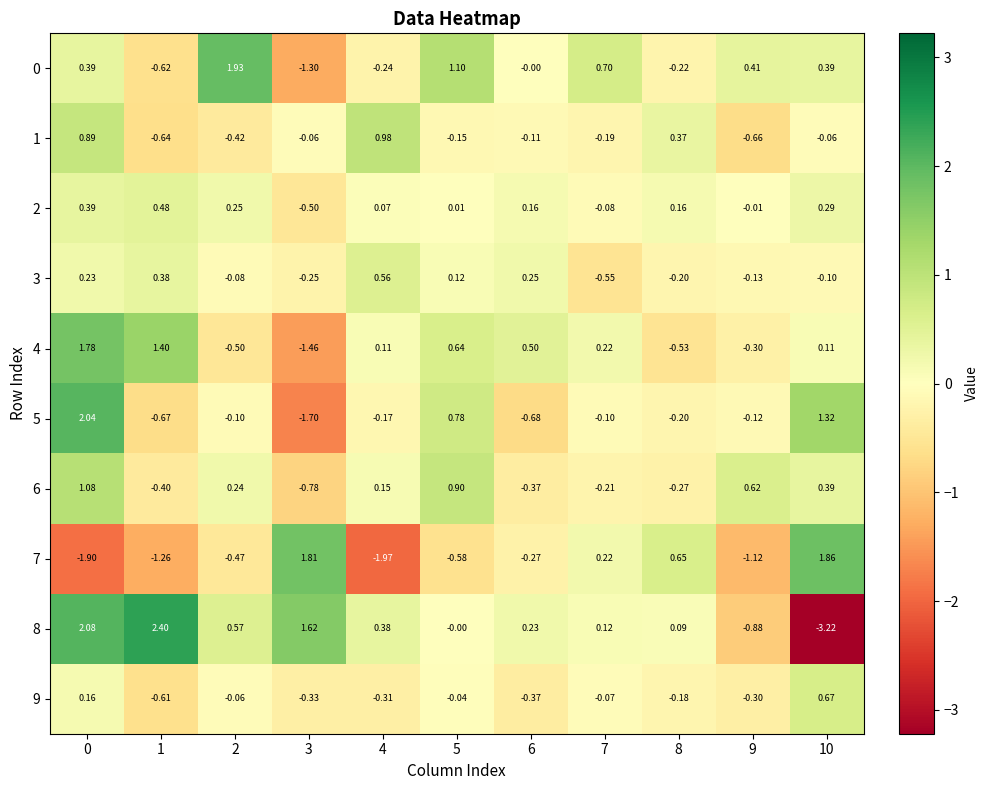

What is the spread (max minus min) of values at 3?

3.5